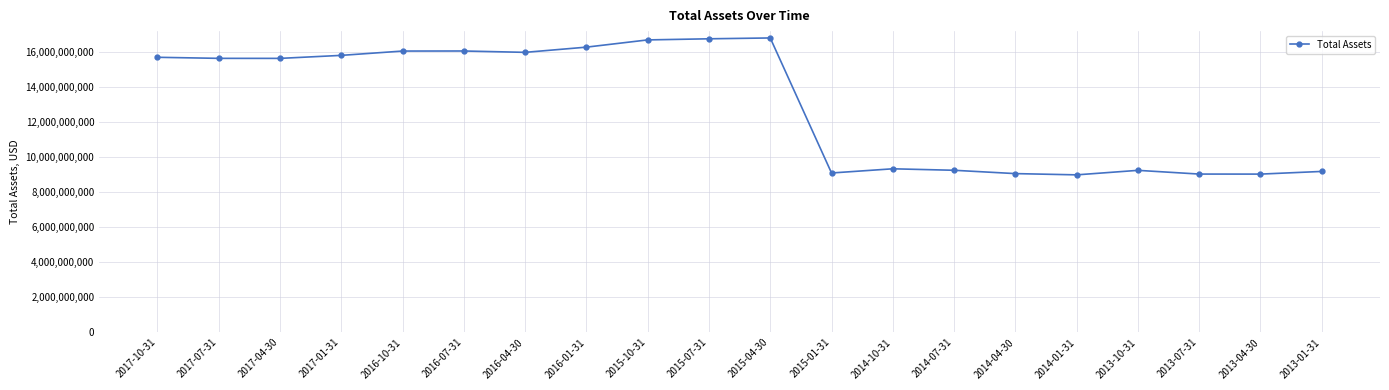

The value at 2017-10-31 is 15702000000. True or false?

True